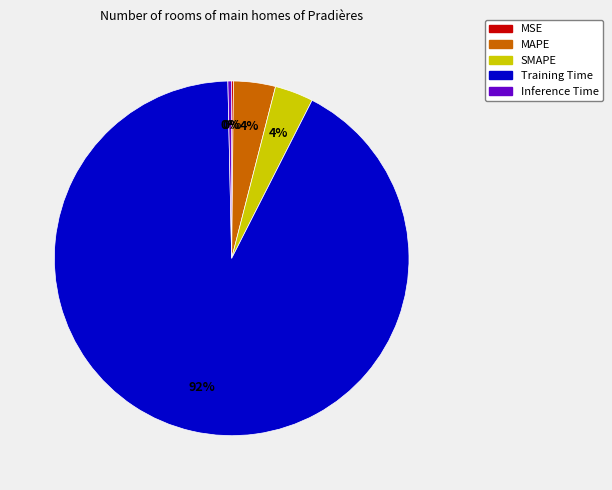

Between SMAPE and Inference Time, which is larger?

SMAPE